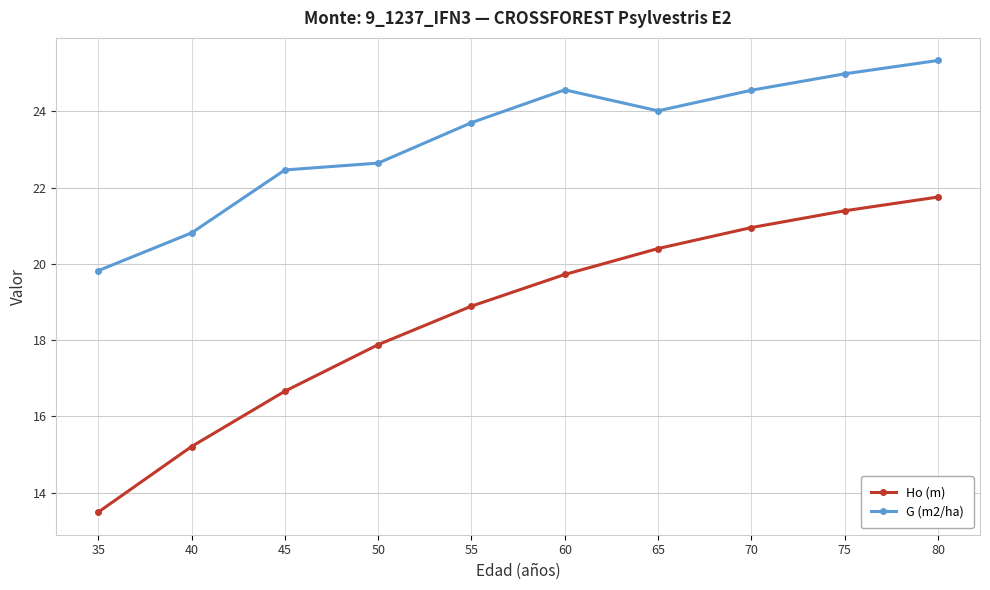

True or false: G (m2/ha) has more than 0 points higher than both neighbors.

True